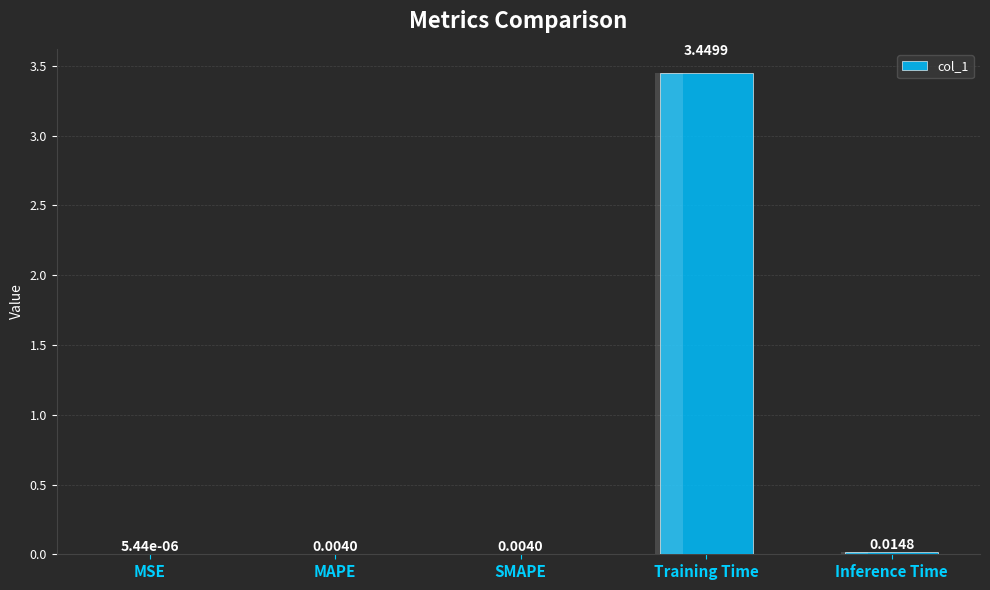

At which category does the chart reach its peak across all series?

Training Time